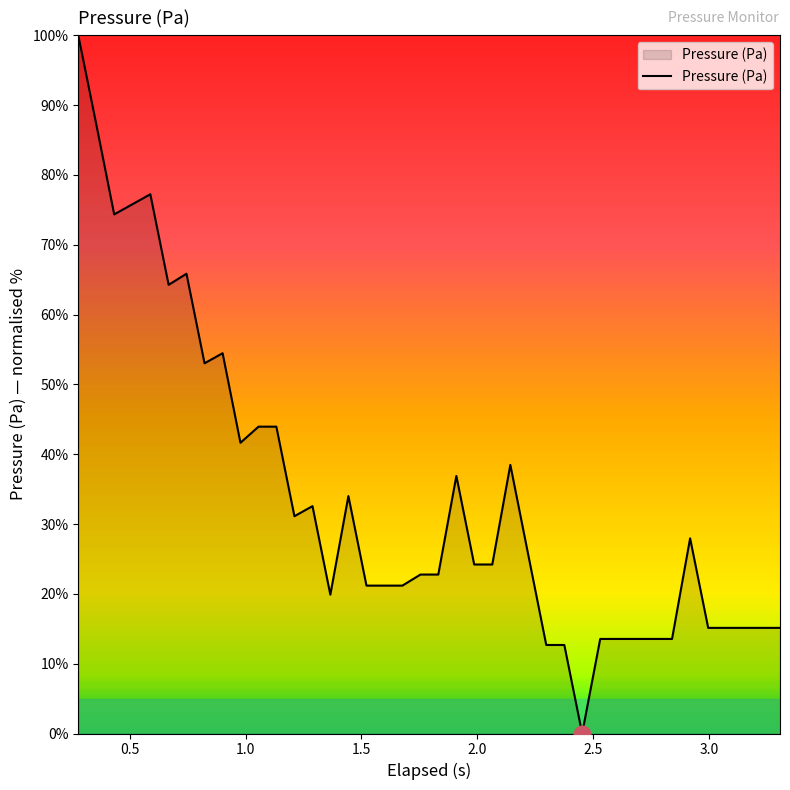

How many categories are shown in the chart?

40